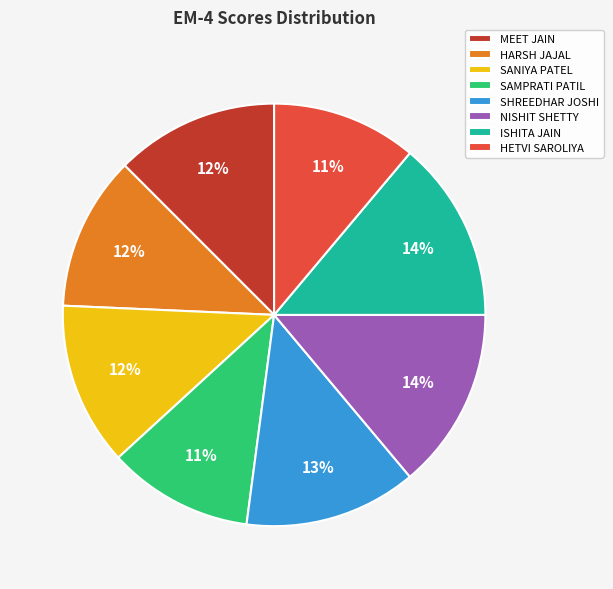

What is the ratio of the value at SAMPRATI PATIL to the value at NISHIT SHETTY?

0.8